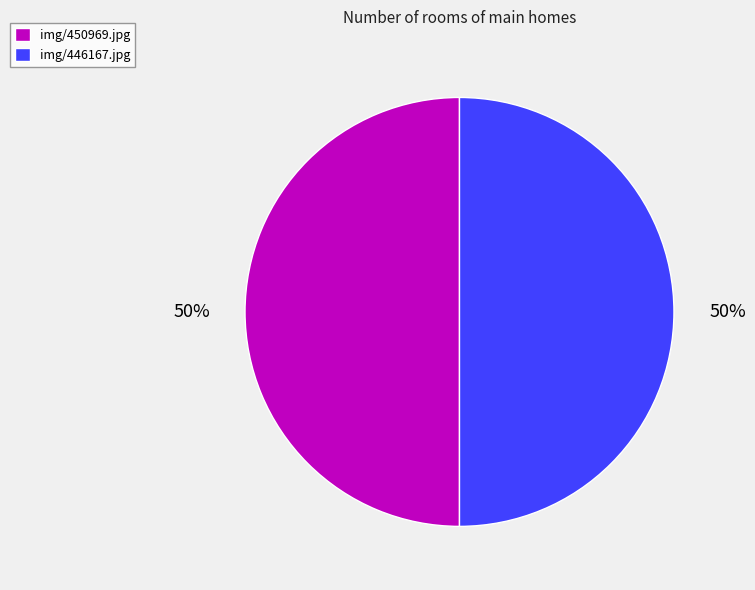

Do img/450969.jpg and img/446167.jpg together represent more than half of the pie?

Yes